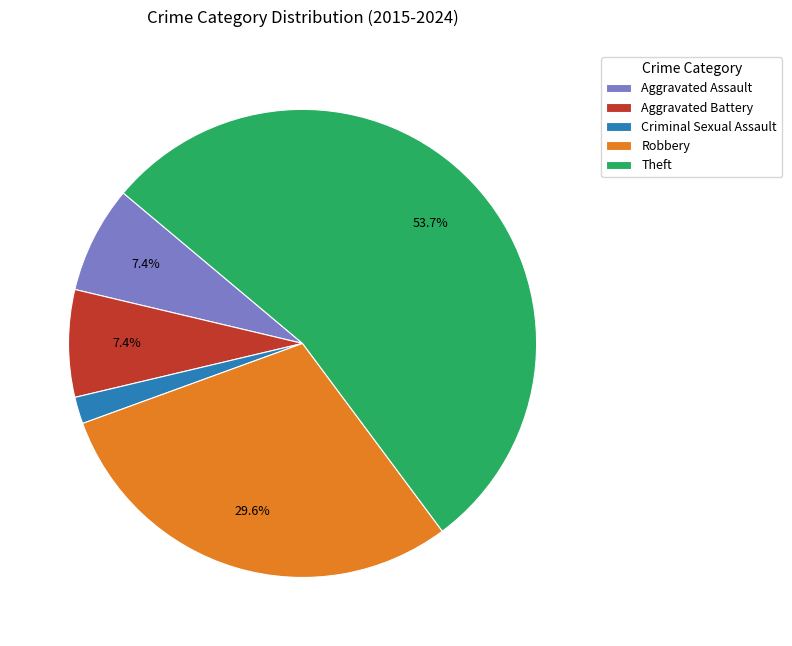

Which category has the biggest portion of the pie?

Theft